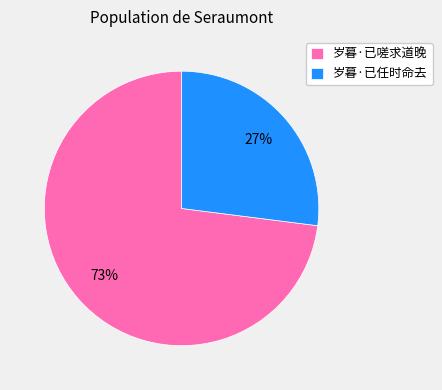

Does any single category account for the majority?

Yes